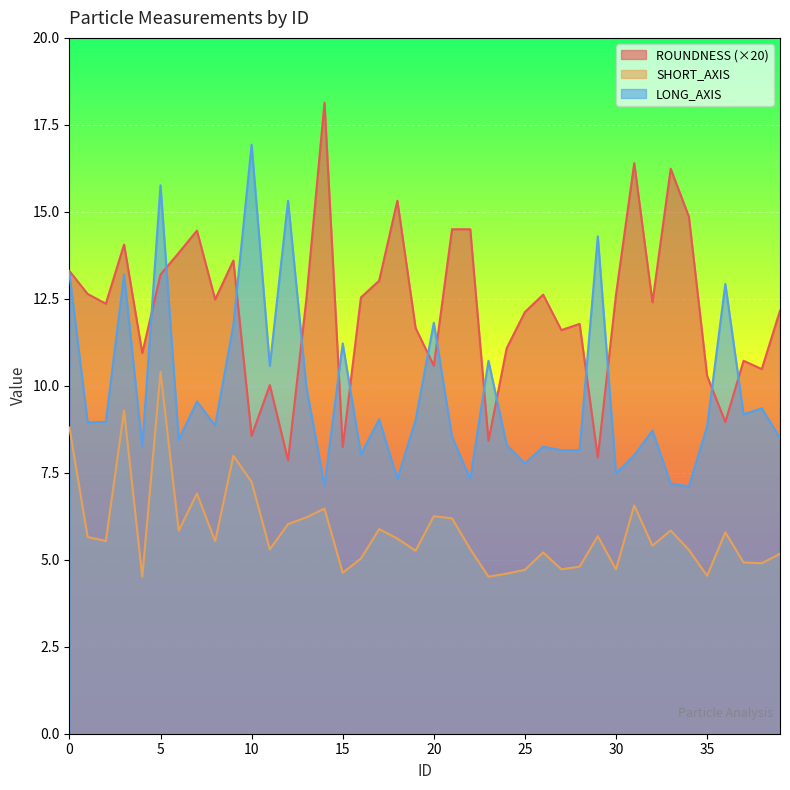

Reading left to right, extract all data points from this chart.

ROUNDNESS: 0=13.3	1=12.6	2=12.4	3=14.1	4=10.9	5=13.2	6=13.8	7=14.5	8=12.5	9=13.6	10=8.6	11=10.0	12=7.9	13=12.5	14=18.1	15=8.2	16=12.5	17=13.0	18=15.3	19=11.7	20=10.6	21=14.5	22=14.5	23=8.4	24=11.1	25=12.1	26=12.6	27=11.6	28=11.8	29=7.9	30=12.6	31=16.4	32=12.4	33=16.2	34=14.9	35=10.3	36=9.0	37=10.7	38=10.5	39=12.2
SHORT_AXIS: 0=8.8	1=5.7	2=5.5	3=9.3	4=4.5	5=10.4	6=5.8	7=6.9	8=5.5	9=8.0	10=7.2	11=5.3	12=6.0	13=6.2	14=6.5	15=4.6	16=5.0	17=5.9	18=5.6	19=5.3	20=6.3	21=6.2	22=5.3	23=4.5	24=4.6	25=4.7	26=5.2	27=4.7	28=4.8	29=5.7	30=4.7	31=6.6	32=5.4	33=5.8	34=5.3	35=4.5	36=5.8	37=4.9	38=4.9	39=5.2
LONG_AXIS: 0=13.2	1=8.9	2=9.0	3=13.2	4=8.2	5=15.8	6=8.4	7=9.5	8=8.9	9=11.8	10=16.9	11=10.6	12=15.3	13=10.0	14=7.1	15=11.2	16=8.0	17=9.0	18=7.3	19=9.0	20=11.8	21=8.5	22=7.3	23=10.7	24=8.3	25=7.8	26=8.2	27=8.2	28=8.2	29=14.3	30=7.5	31=8.0	32=8.7	33=7.2	34=7.1	35=8.8	36=12.9	37=9.2	38=9.4	39=8.5